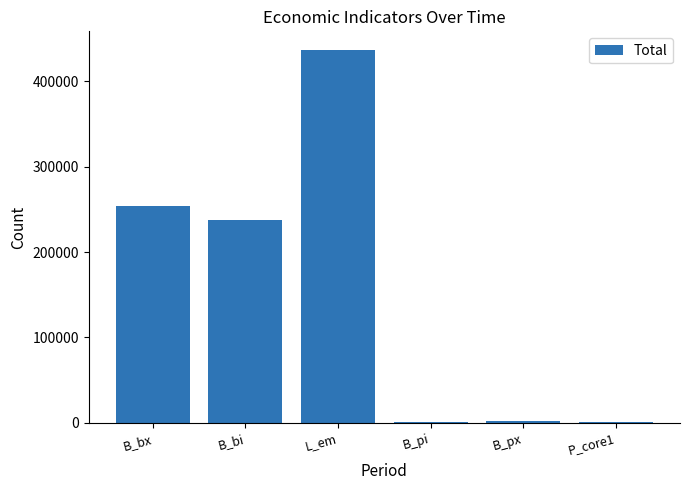

What is the difference between the maximum and second lowest values?

435173.1